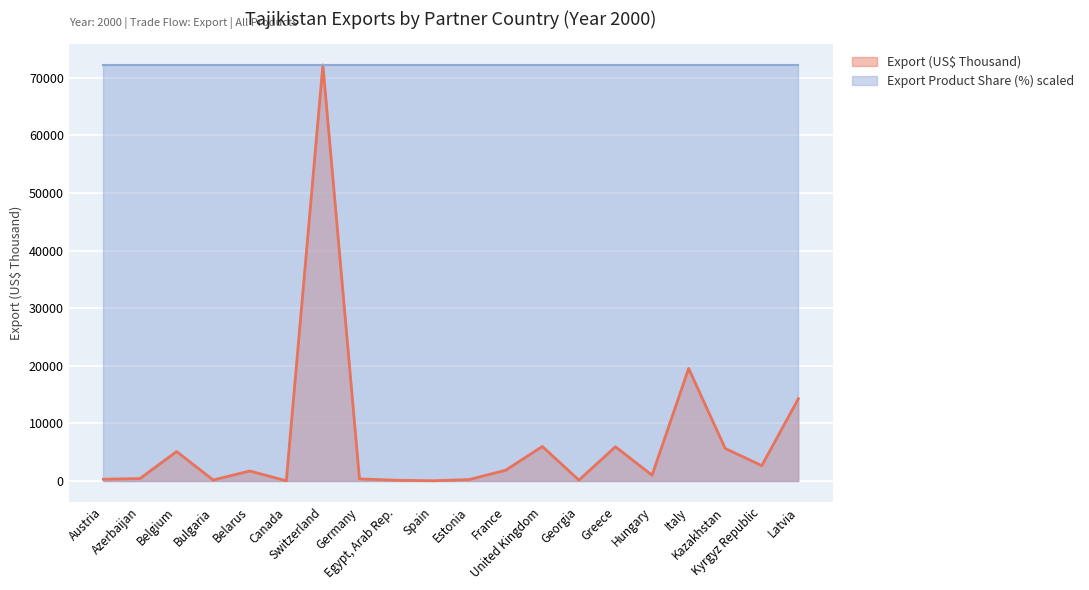

What is the ratio of the value at Kazakhstan to the value at France?

3.0